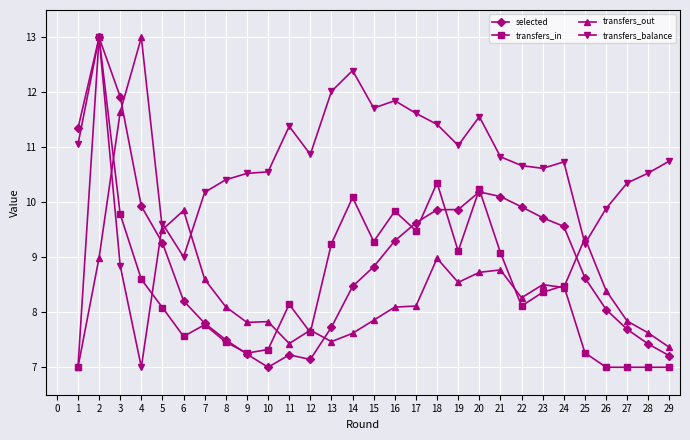

True or false: transfers_in has more than 0 interior local peaks.

True